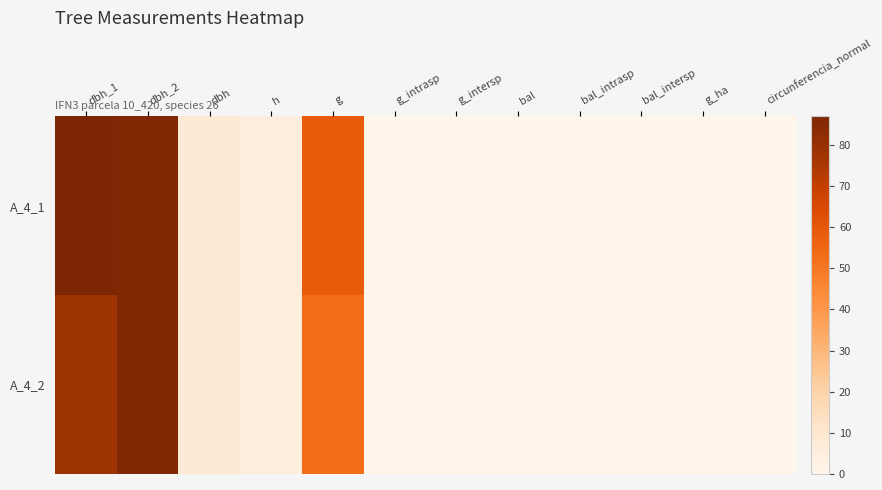

Which label corresponds to the smallest value in the chart?

g_intrasp